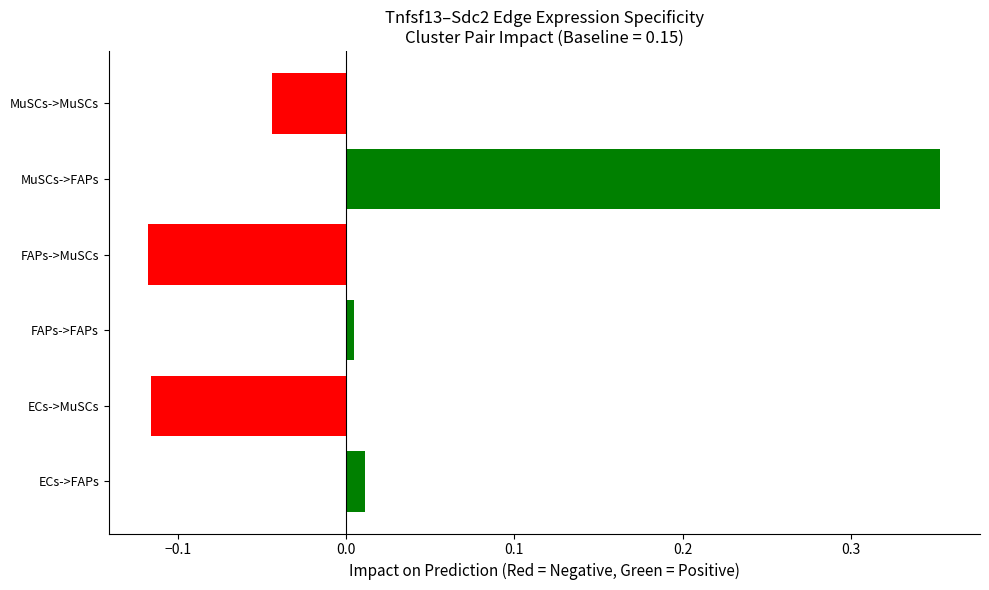

Which has a higher value, MuSCs->FAPs or ECs->FAPs?

MuSCs->FAPs